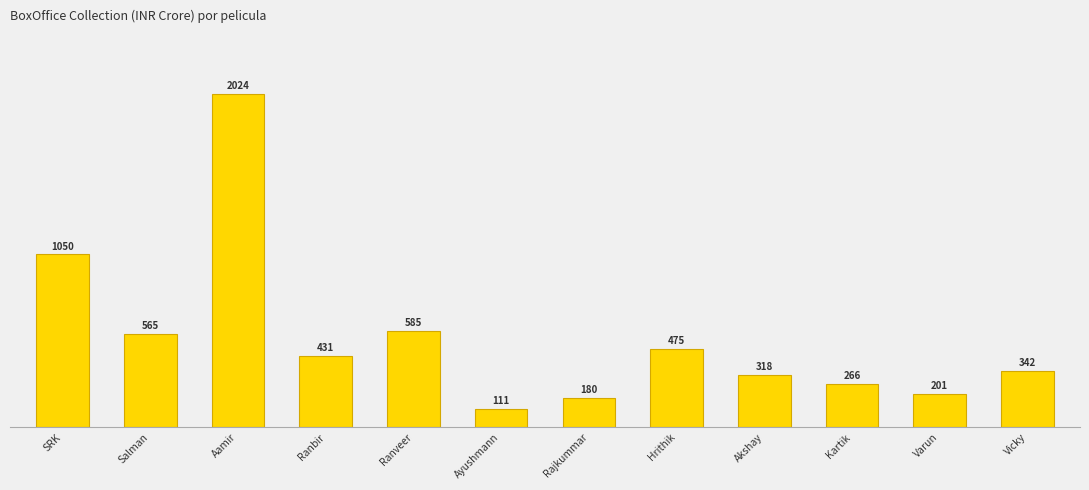

Are the bars horizontal?

No